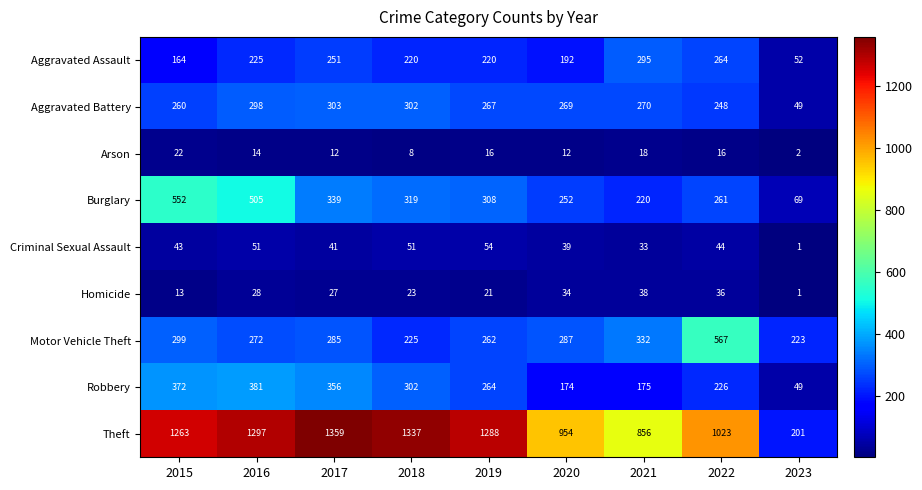

At how many categories does at least one series exceed 425?

8